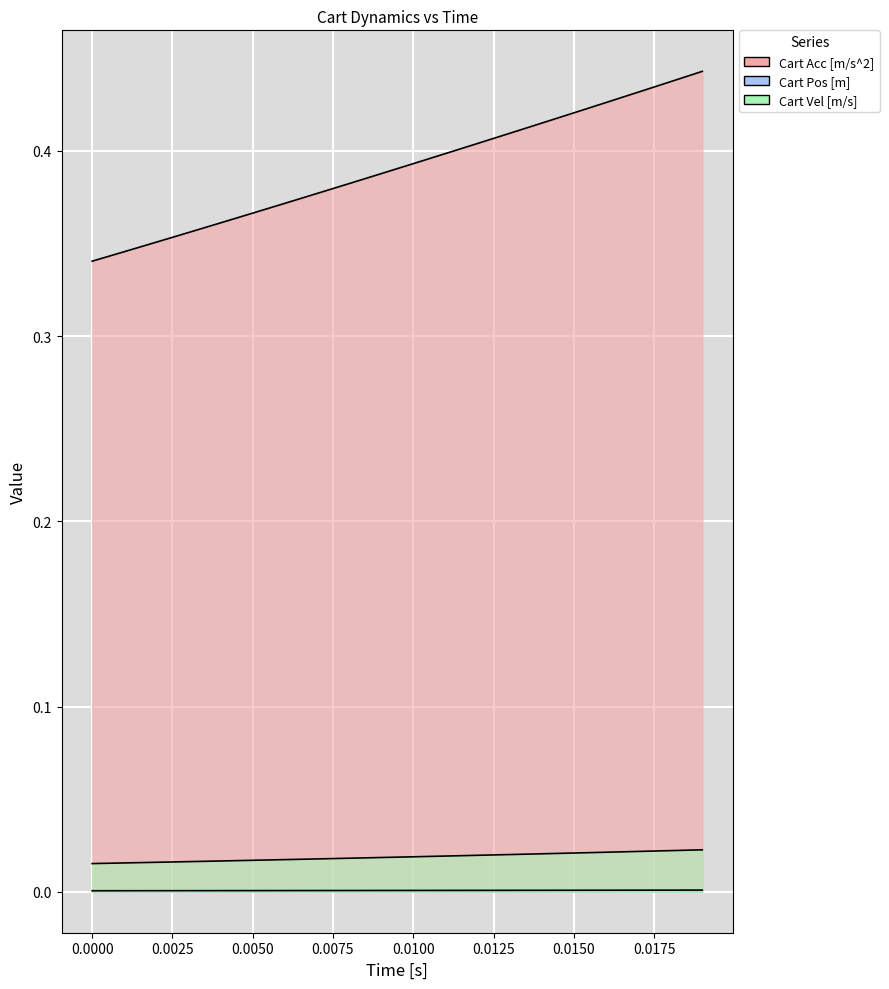

The value of Cart Pos [m] at 0.0000 is 0.0. True or false?

True